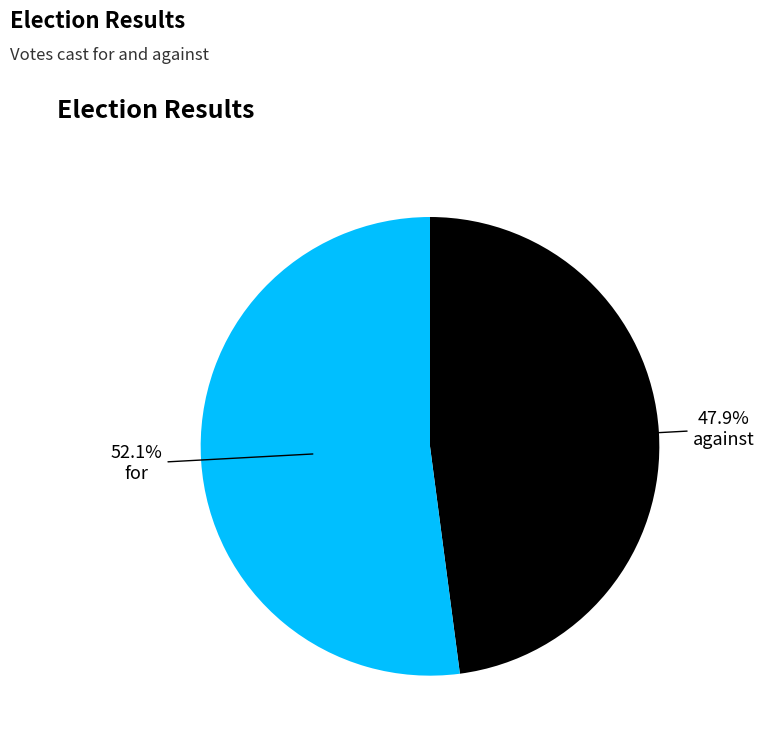

Does any single category account for the majority?

Yes